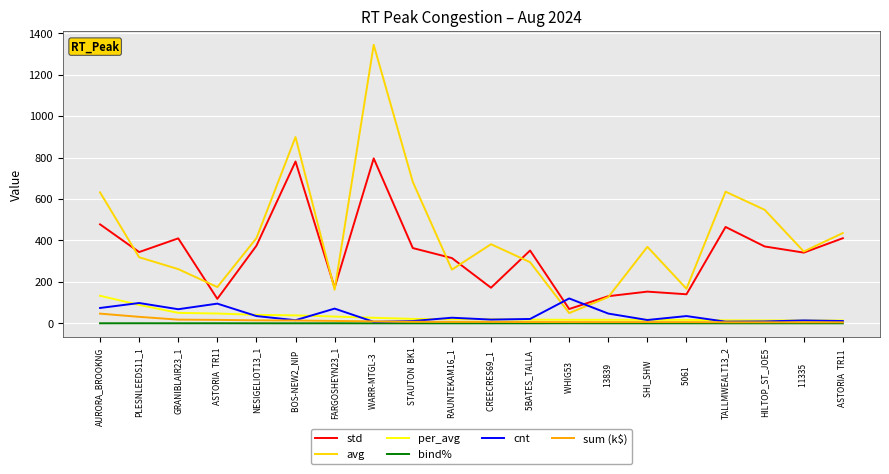

What is the maximum value for cnt?

120.0